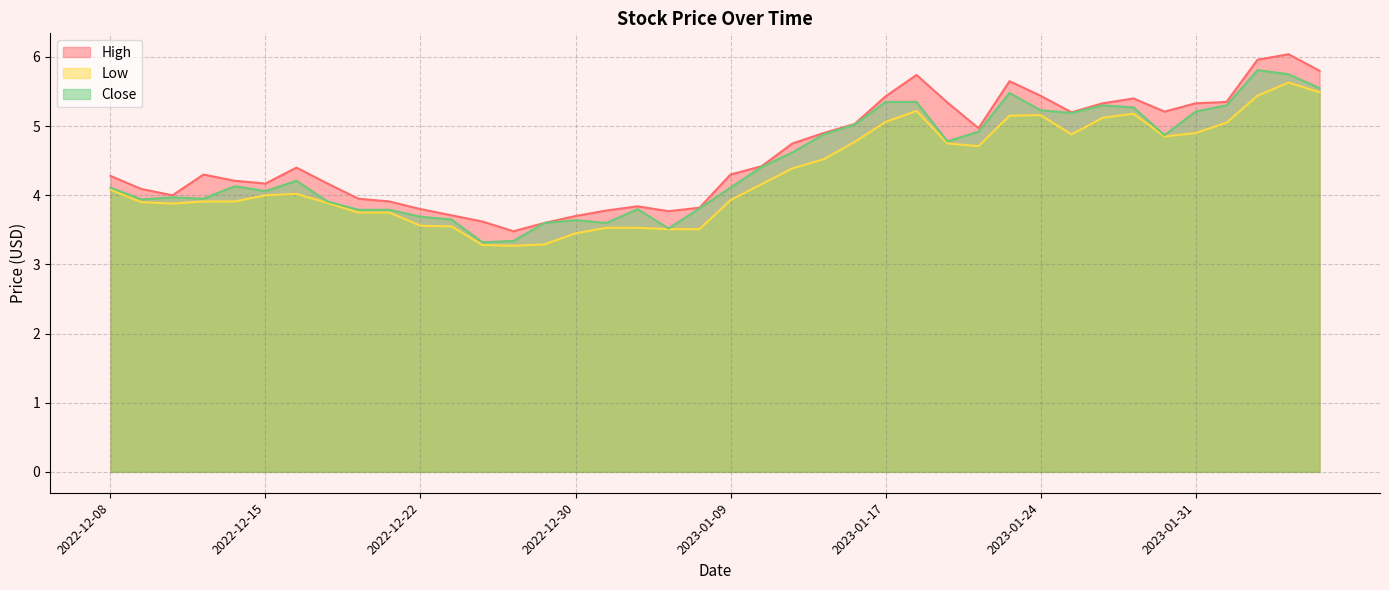

Rank the series by their average value, from highest to lowest.

High, Close, Low